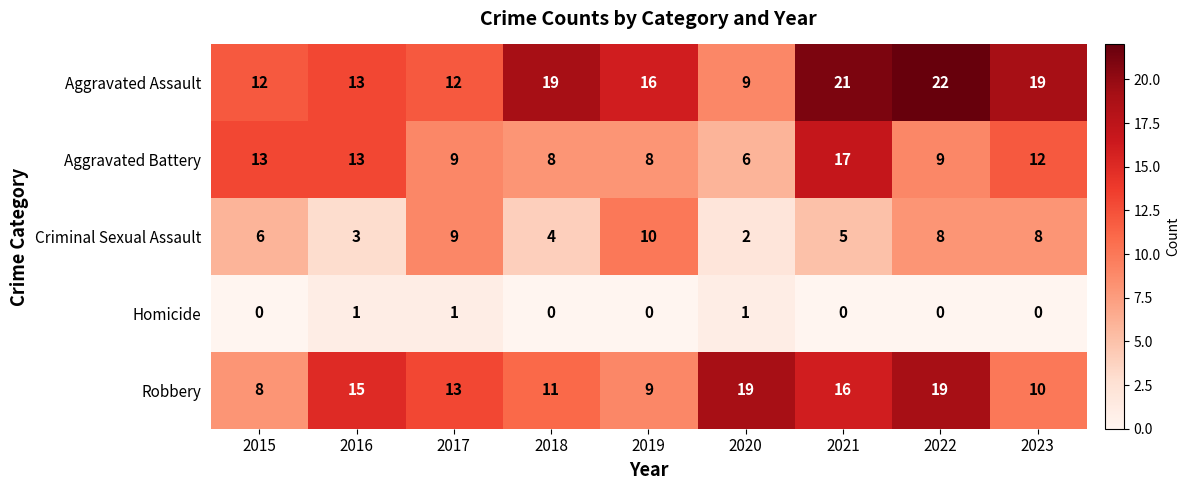

At 2021, list the series in order from largest to smallest.

Aggravated Assault, Aggravated Battery, Robbery, Criminal Sexual Assault, Homicide